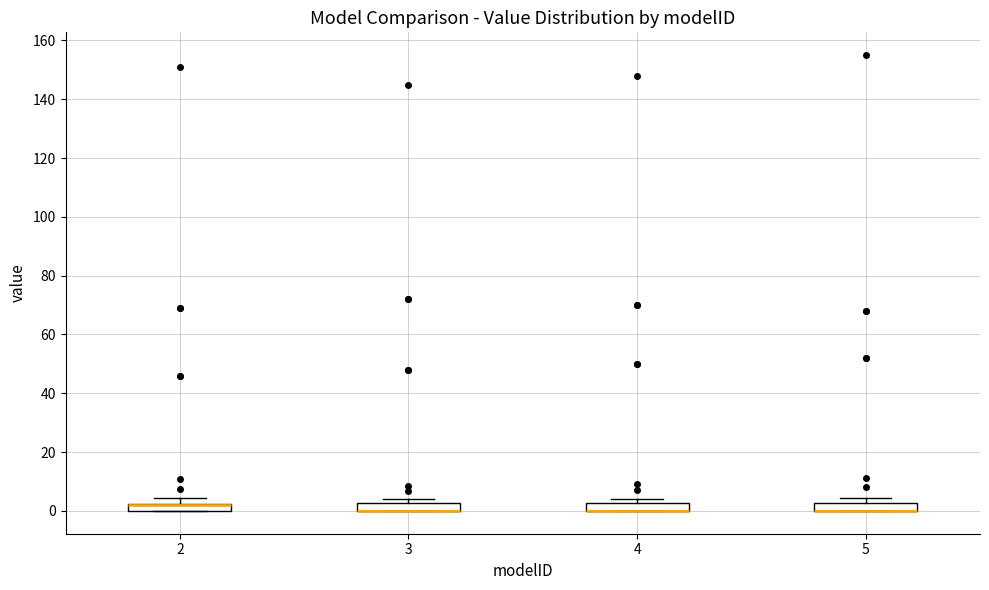

Where is the lower edge of the box at x = 3 on the y-axis? The values are not printed on the chart, so give them approximately, as read against the axis.

0